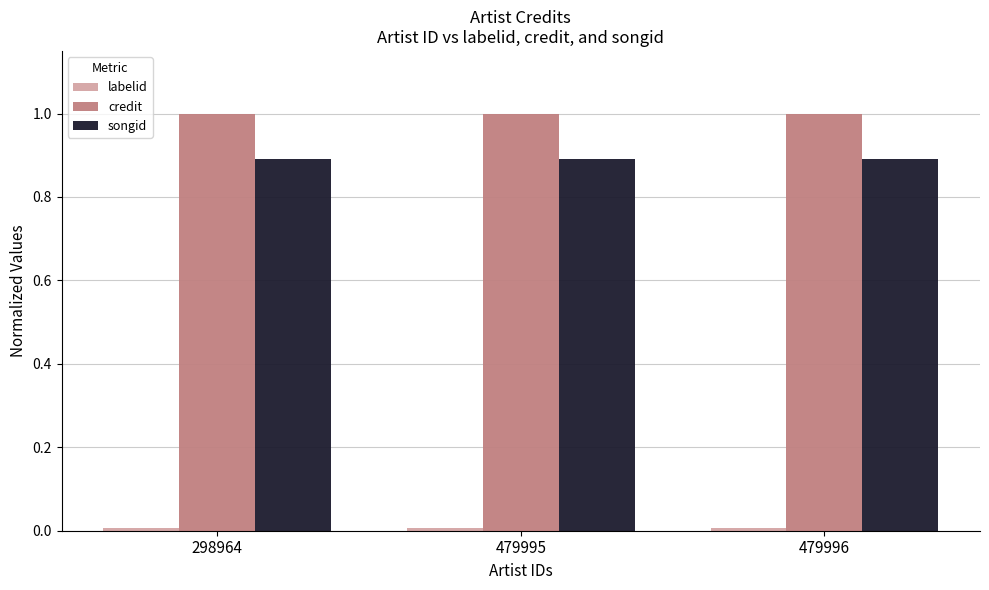

At how many categories does at least one series exceed 0?

3